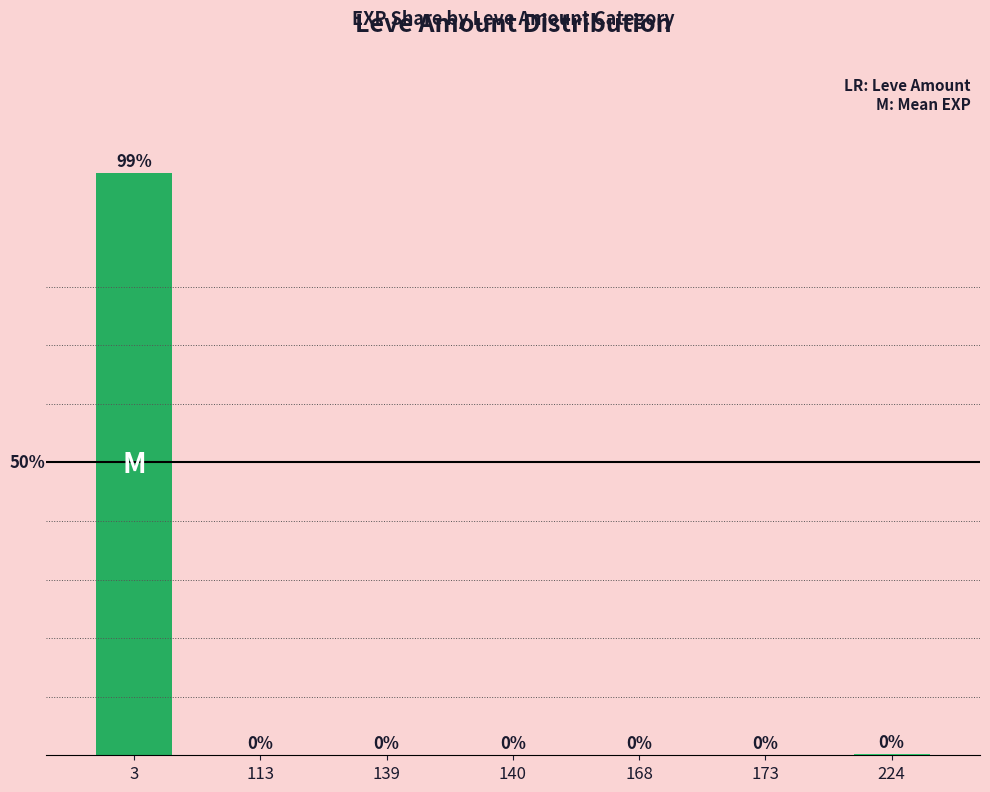

List the labels in order of value, largest first.

3, 224, 168, 139, 140, 113, 173